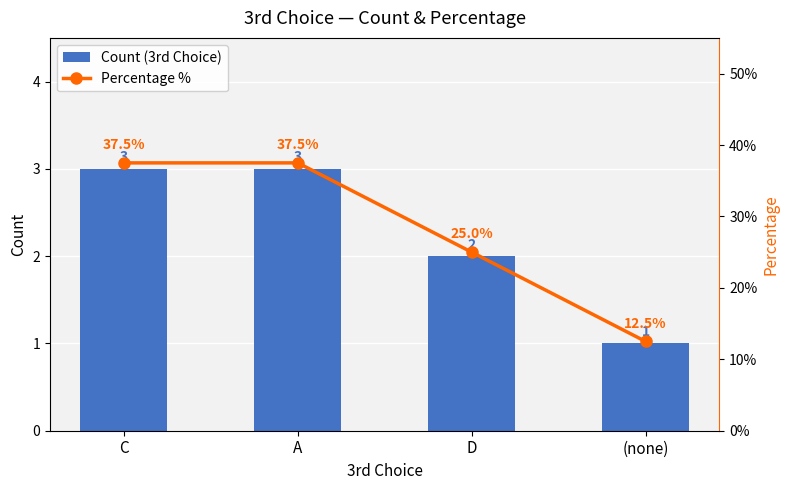

What is the greatest value displayed?

37.5